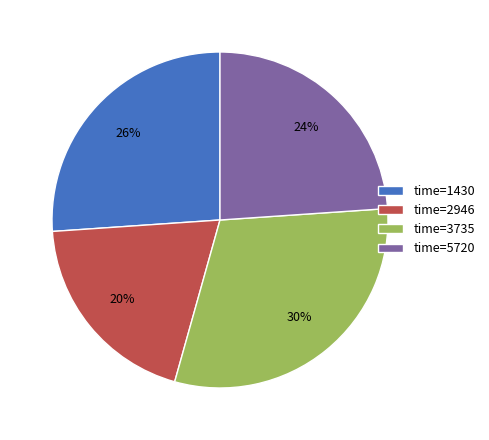

Which category has the biggest portion of the pie?

time=3735